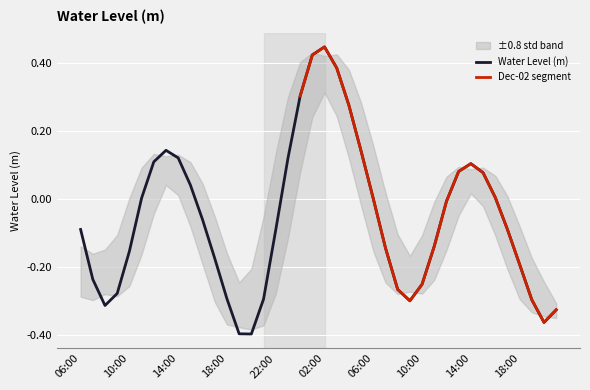

What is the minimum value shown in the chart?

-0.4